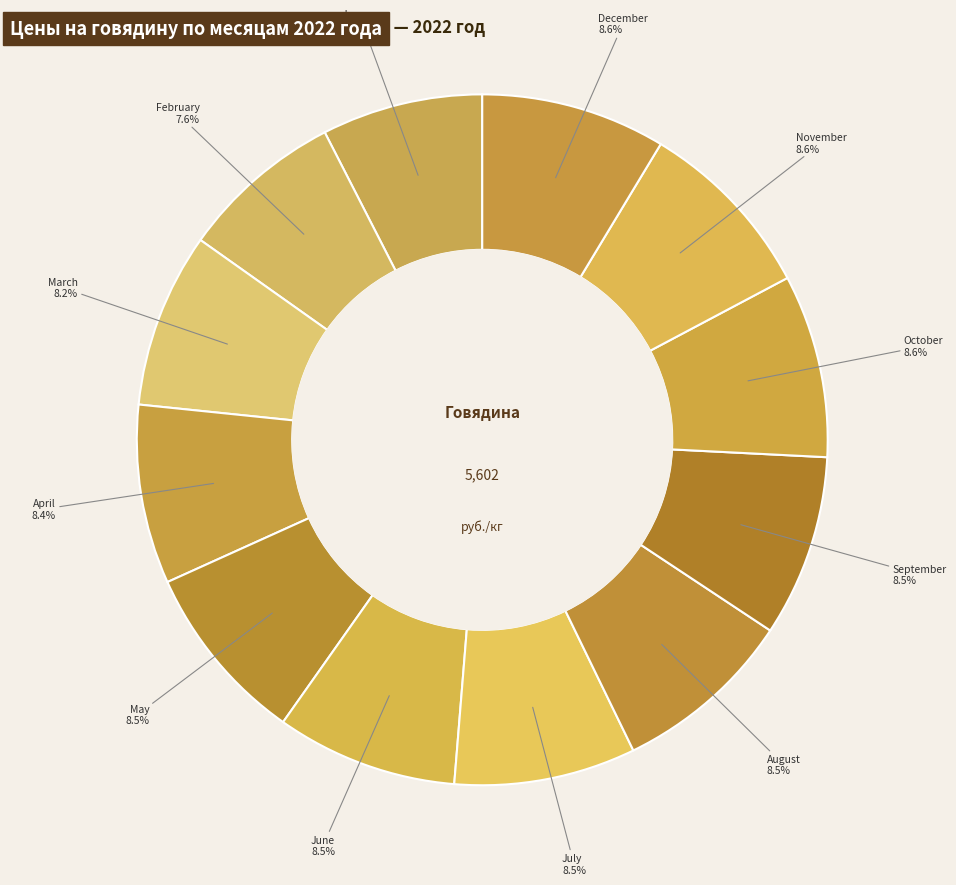

Rank the categories by value from highest to lowest.

December 2022, November 2022, October 2022, September 2022, July 2022, June 2022, August 2022, May 2022, April 2022, March 2022, February 2022, January 2022